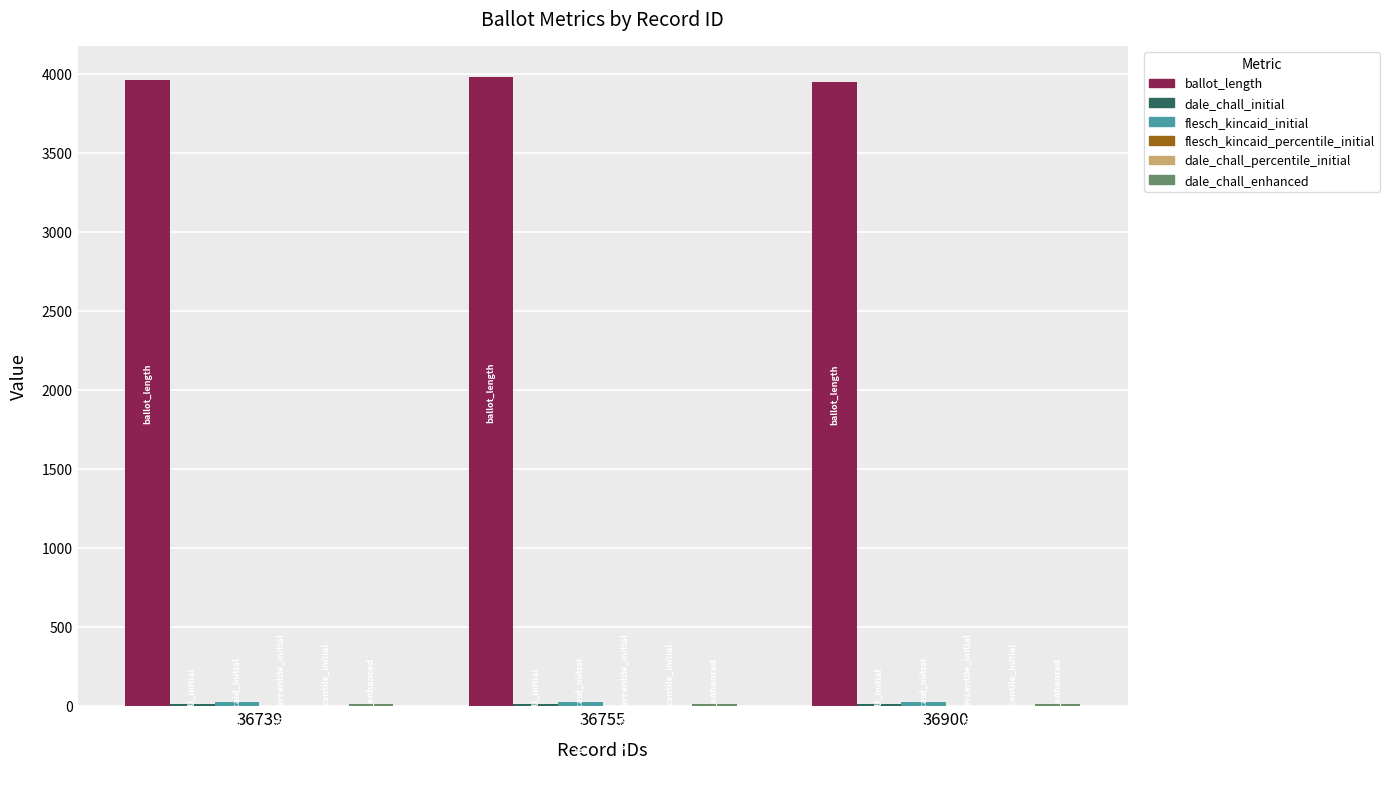

What is the difference between the ballot_length values at 36739 and 36755?

20.0